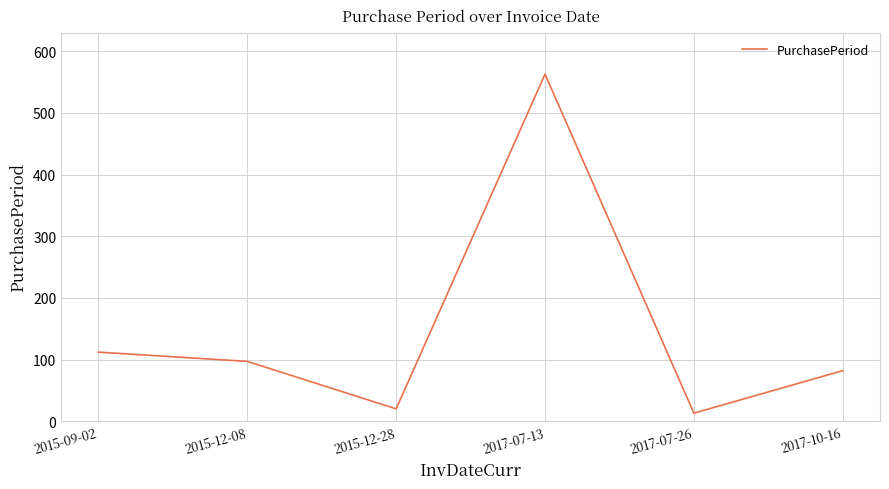

Rank the categories by value from highest to lowest.

2017-07-13, 2015-09-02, 2015-12-08, 2017-10-16, 2015-12-28, 2017-07-26